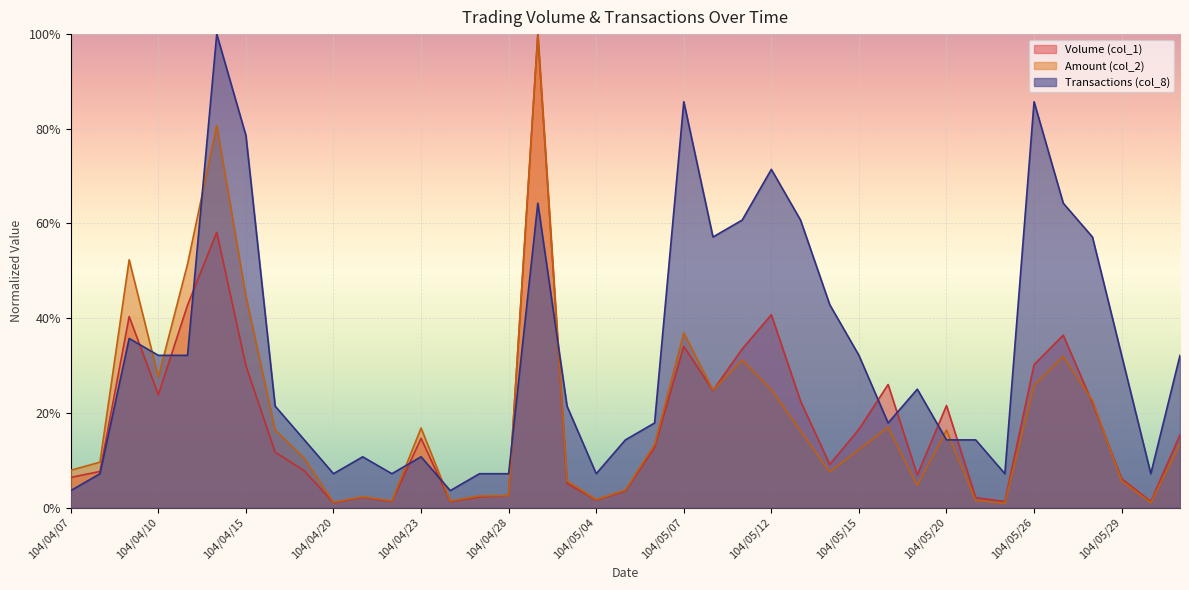

At which category does the chart reach its peak across all series?

104/04/29